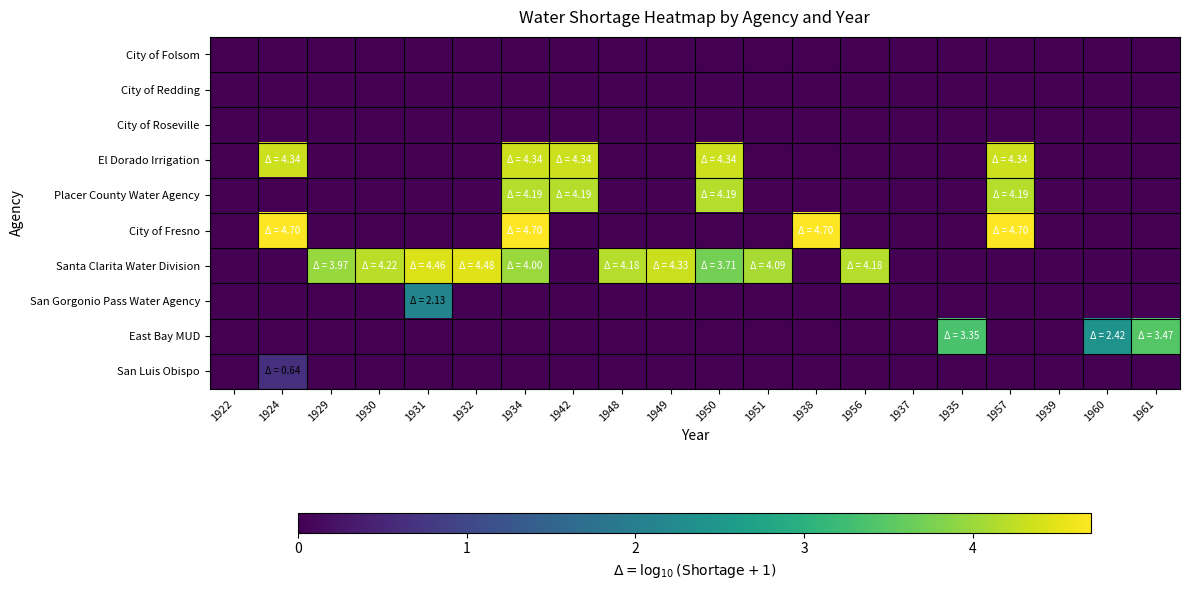

Which series has the widest spread of values?

City of Fresno